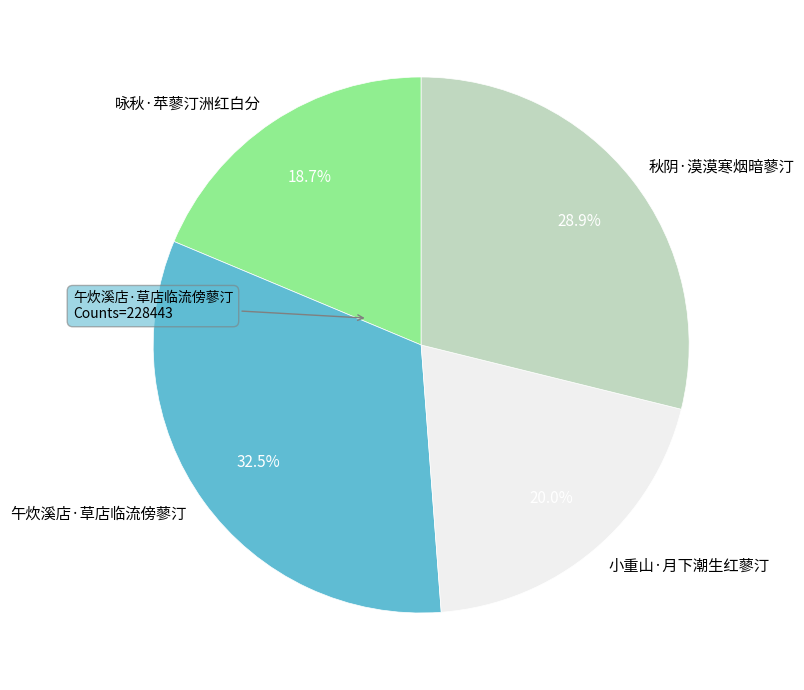

To the nearest percent, what is the combined percentage of 午炊溪店·草店临流傍蓼汀 and 咏秋·苹蓼汀洲红白分?

51%